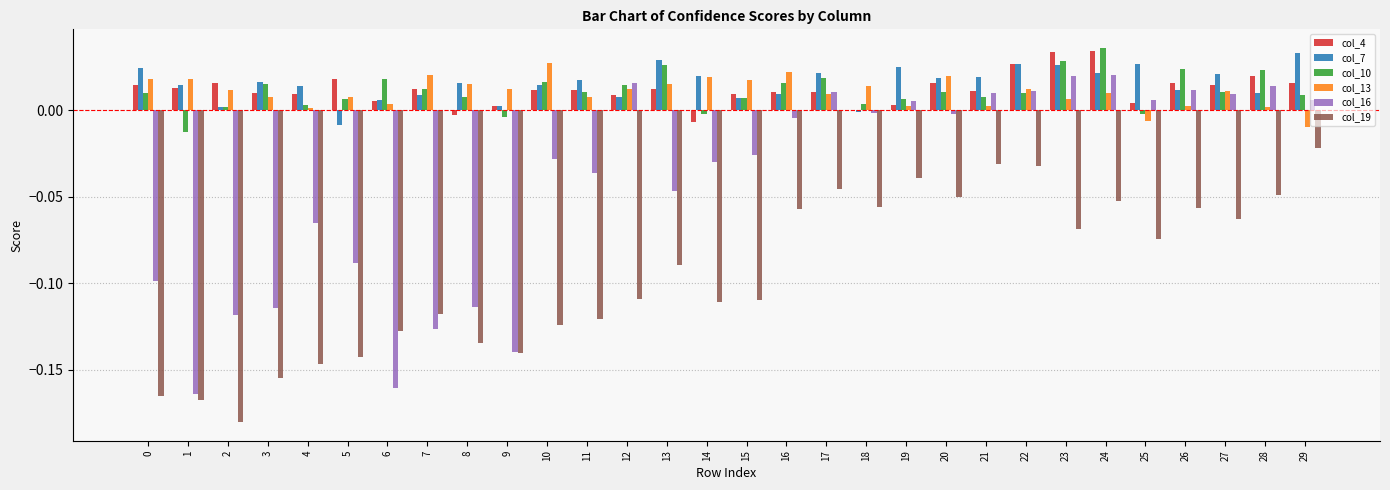

Between 1 and 11, which series saw the biggest shift?

col_16